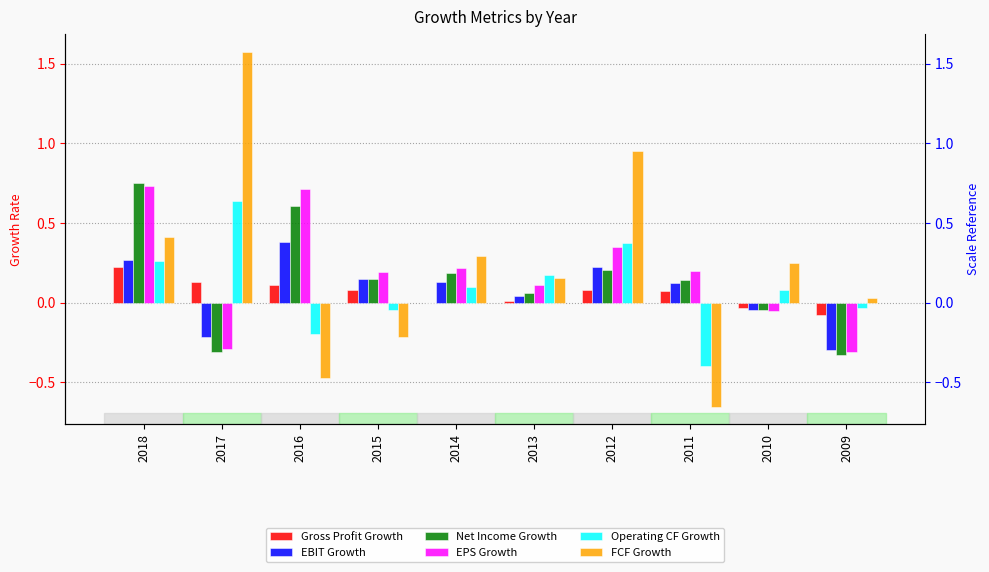

Reading right to left, list all the values displayed in this chart.

Gross Profit Growth: -0.1	-0.0	0.1	0.1	0.0	-0.0	0.1	0.1	0.1	0.2
EBIT Growth: -0.3	-0.0	0.1	0.2	0.0	0.1	0.1	0.4	-0.2	0.3
Net Income Growth: -0.3	-0.0	0.1	0.2	0.1	0.2	0.1	0.6	-0.3	0.8
EPS Growth: -0.3	-0.1	0.2	0.4	0.1	0.2	0.2	0.7	-0.3	0.7
Operating CF Growth: -0.0	0.1	-0.4	0.4	0.2	0.1	-0.0	-0.2	0.6	0.3
FCF Growth: 0.0	0.3	-0.7	1.0	0.2	0.3	-0.2	-0.5	1.6	0.4